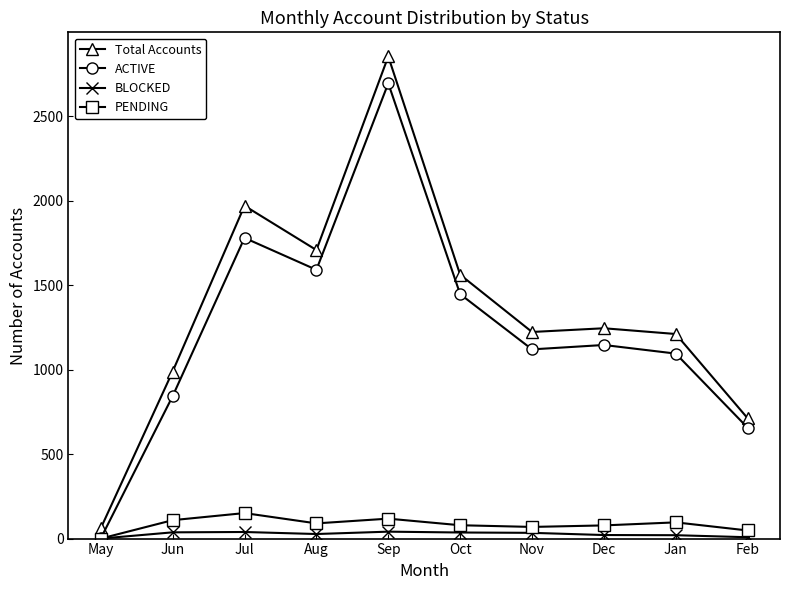

What is the difference between the BLOCKED values at Dec and Jan?

1